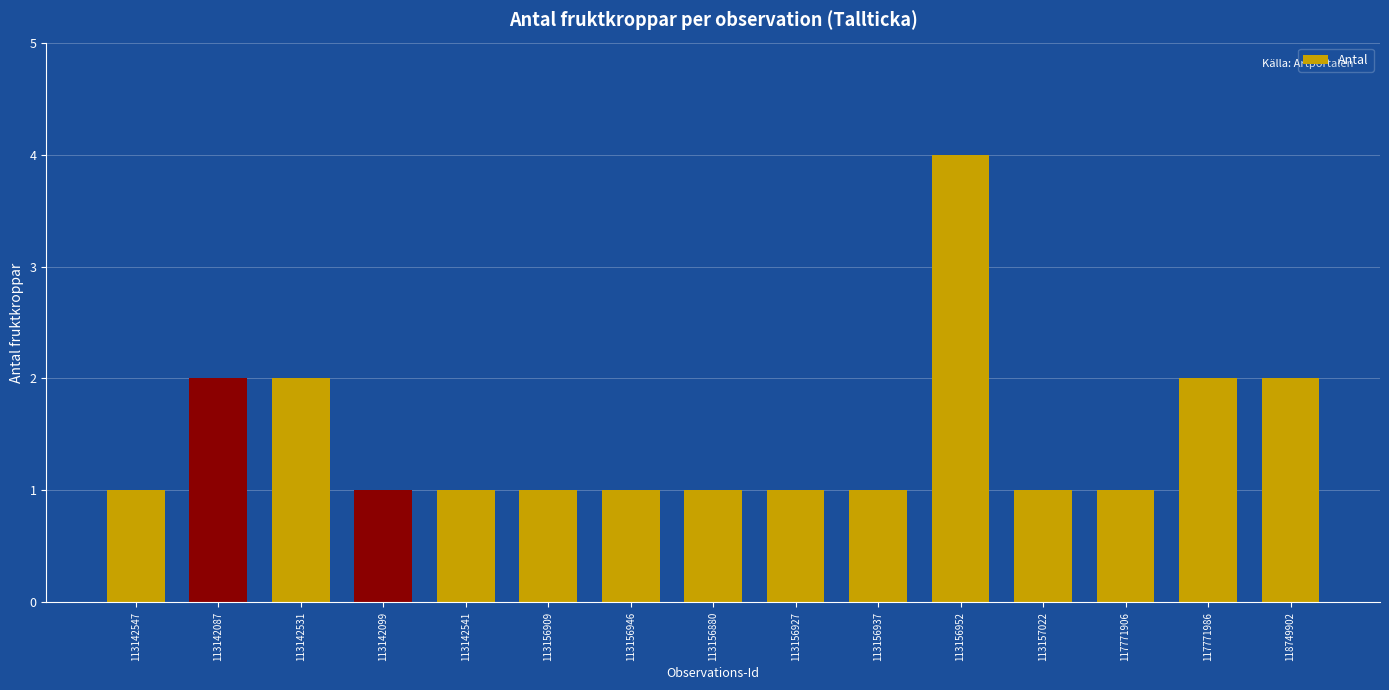

What is the change in value from 113142099 to 118749902?

+1